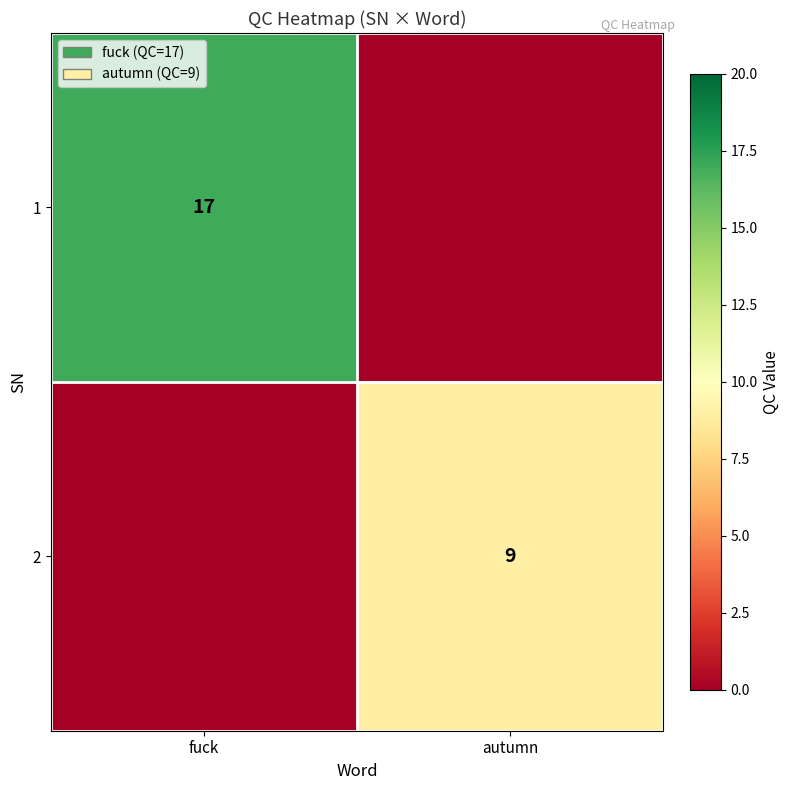

The 2 series shows 3 at autumn. True or false?

False